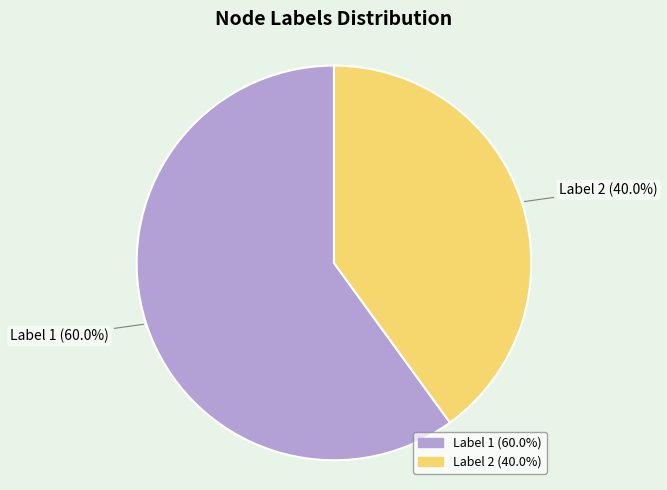

How many slices are in this pie chart?

2